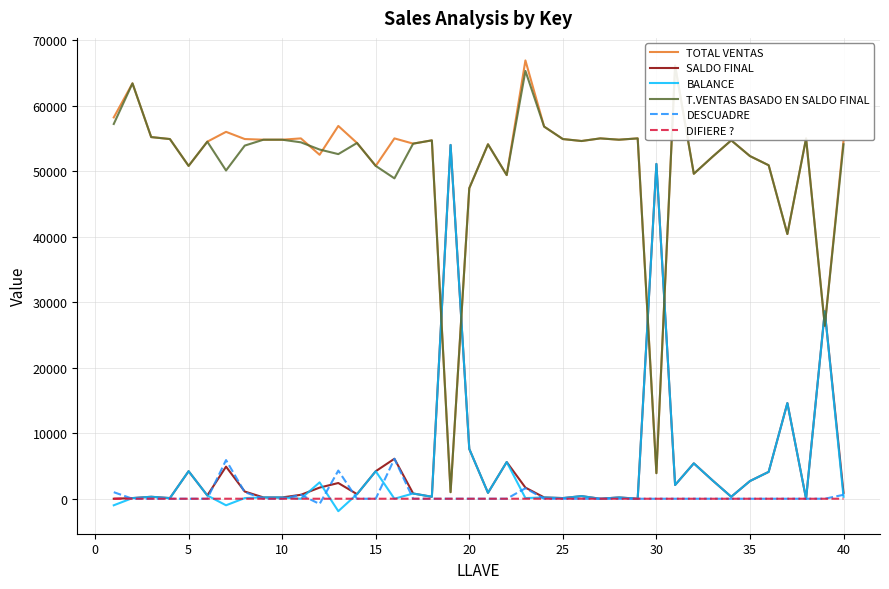

What is the highest value of the SALDO FINAL series?

54000